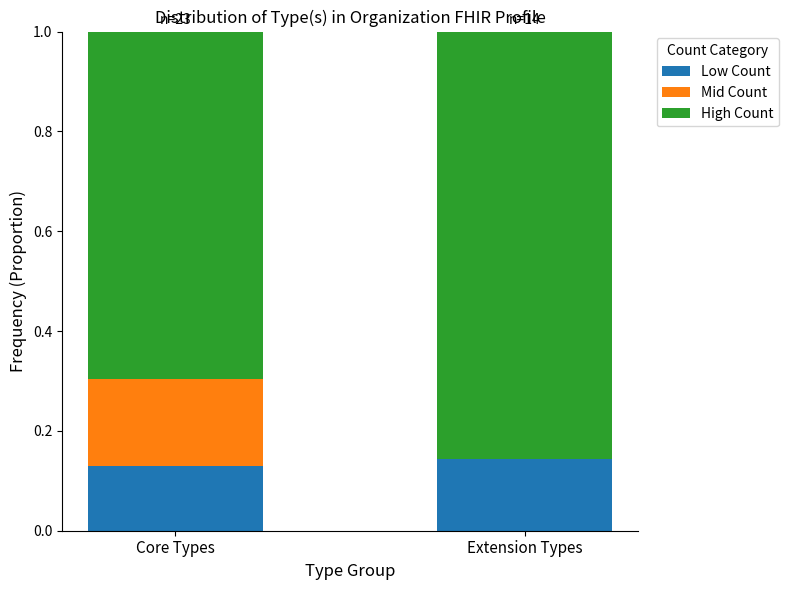

Does the chart contain stacked bars?

Yes